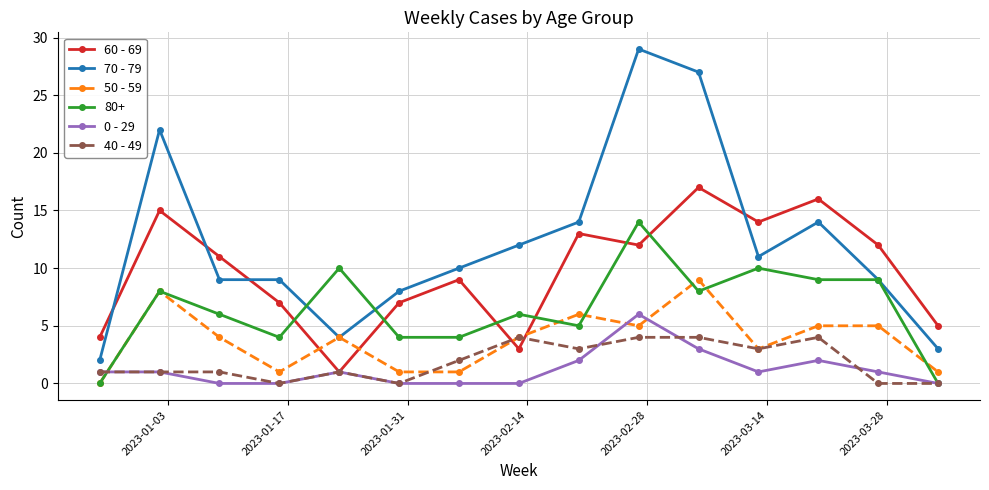

List the series in order of their peak value, lowest first.

40 - 49, 0 - 29, 50 - 59, 80+, 60 - 69, 70 - 79